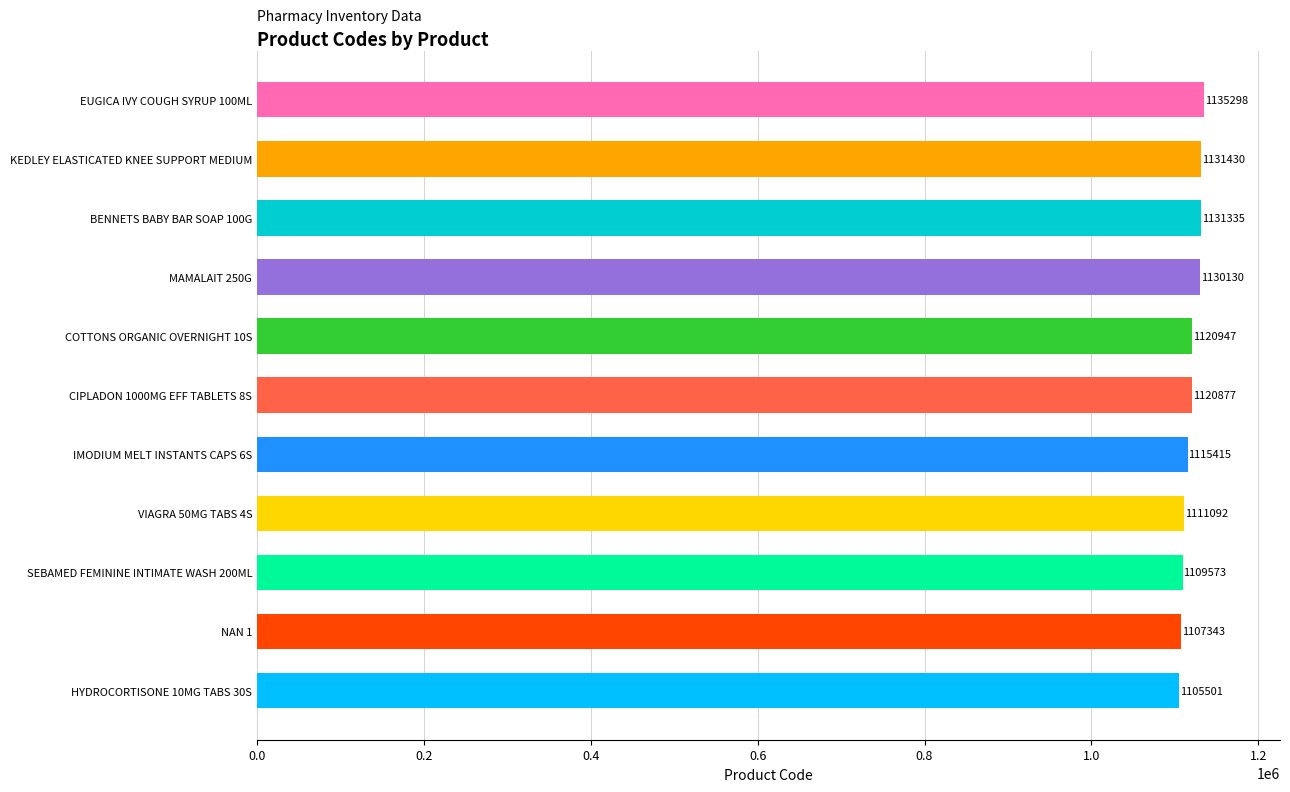

Does the chart contain any negative values?

No